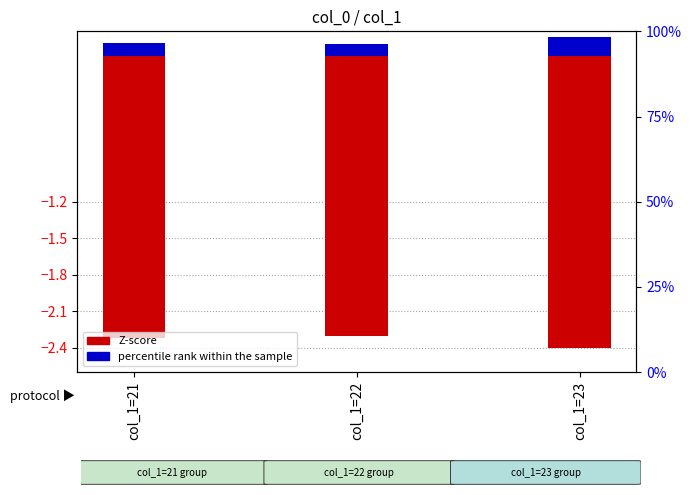

Rank the series by their average value, from highest to lowest.

percentile rank within the sample, Z-score